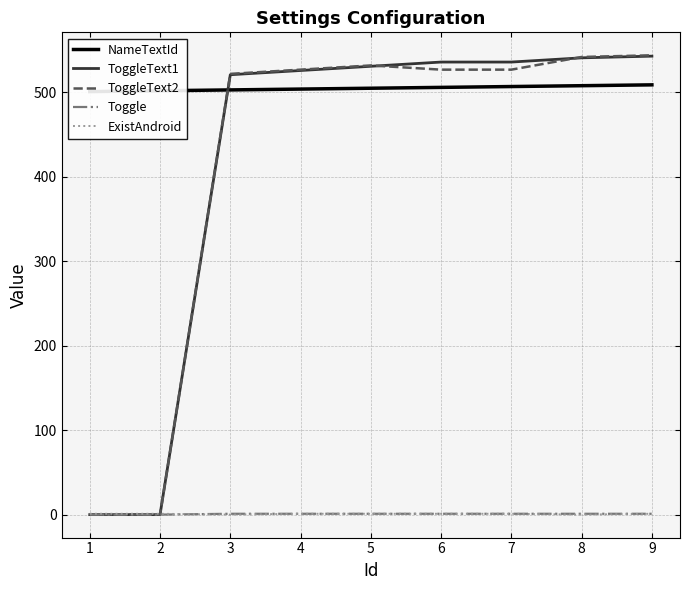

How many lines are shown in the chart?

5